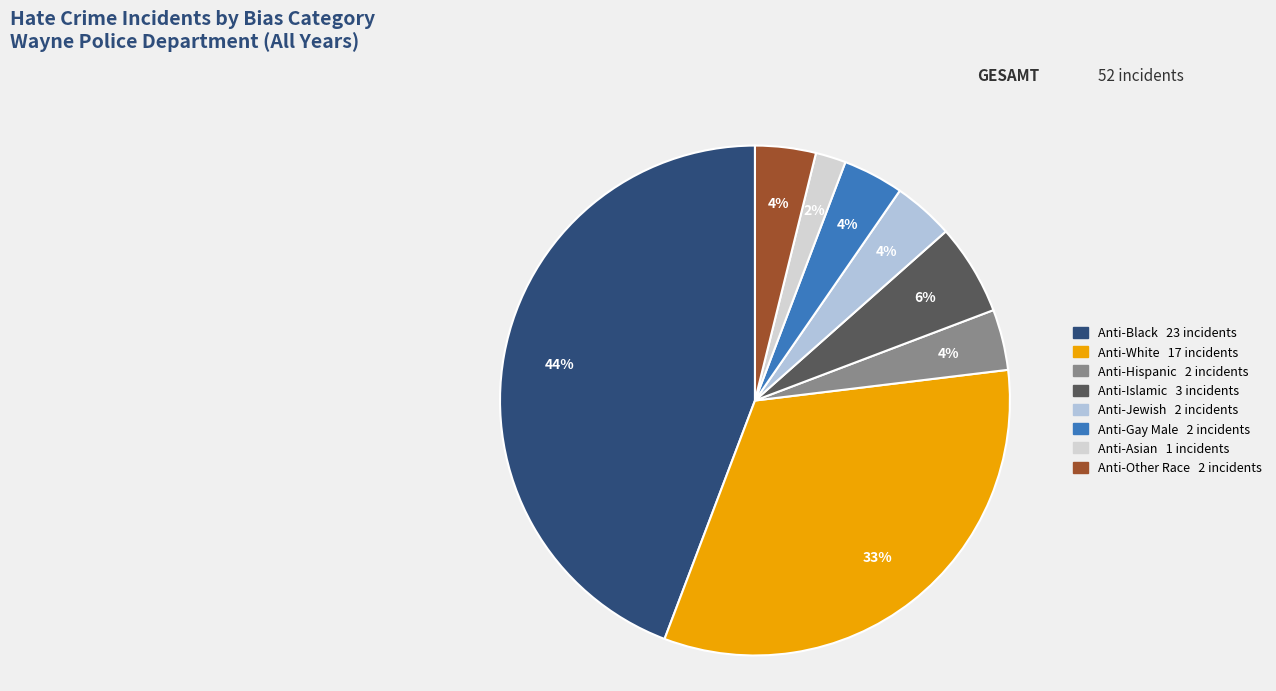

How many slices are in this pie chart?

8